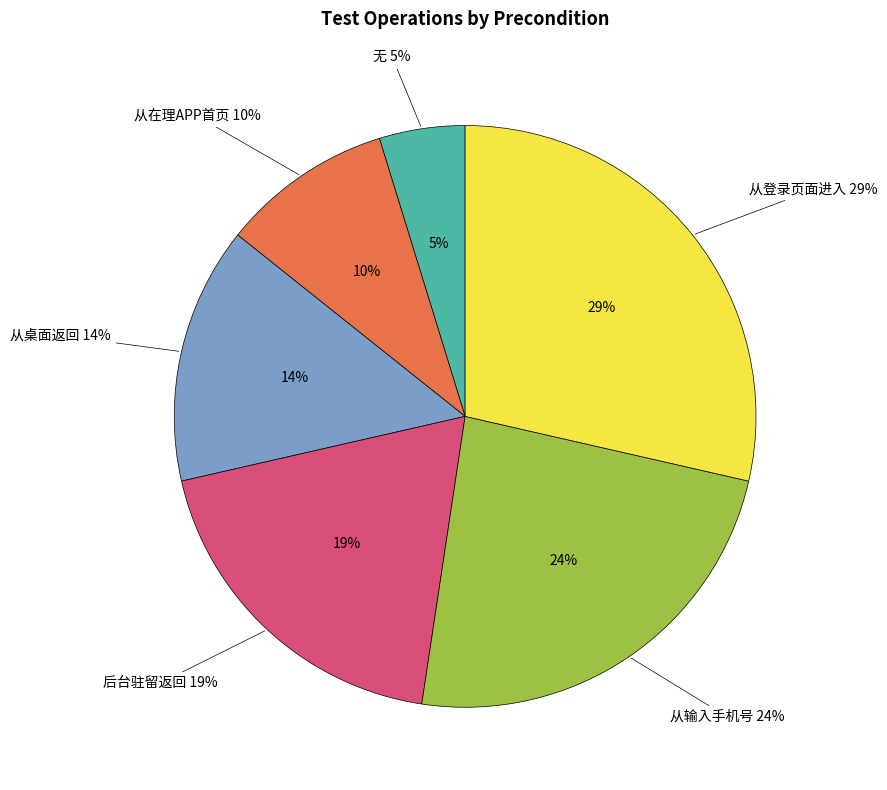

Which slice is the smallest?

无